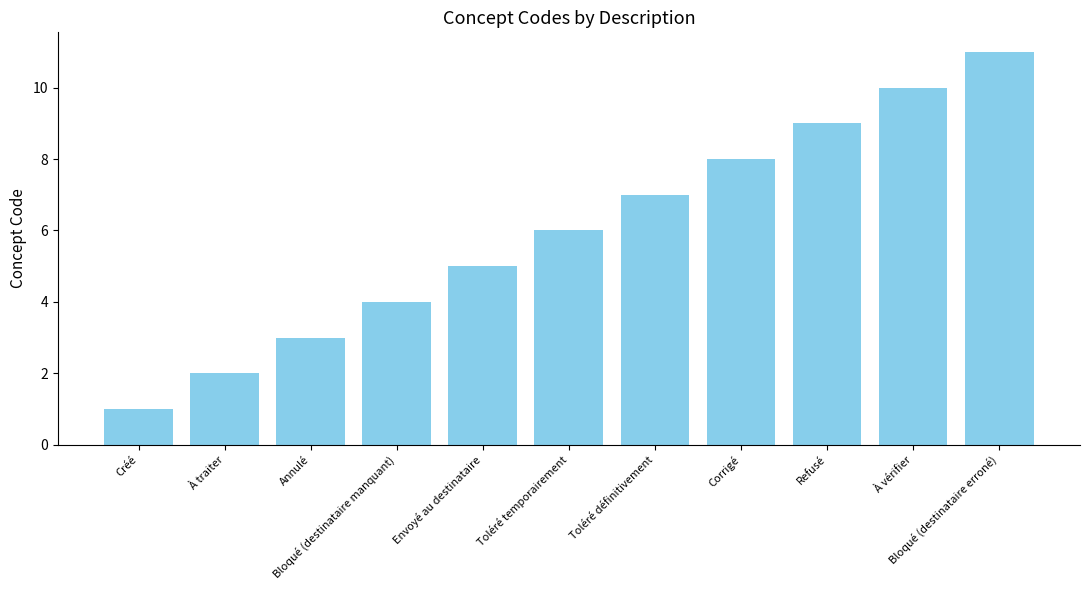

Reading right to left, list all the values displayed in this chart.

Bloqué (destinataire erroné)=11	À vérifier=10	Refusé=9	Corrigé=8	Toléré définitivement=7	Toléré temporairement=6	Envoyé au destinataire=5	Bloqué (destinataire manquant)=4	Annulé=3	À traiter=2	Créé=1